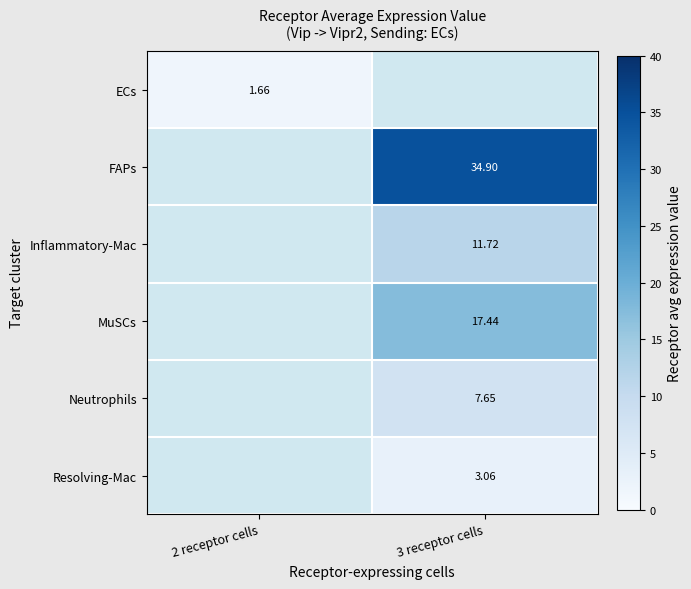

At 2 receptor cells, list the series in order from largest to smallest.

ECs, FAPs, Inflammatory-Mac, MuSCs, Neutrophils, Resolving-Mac